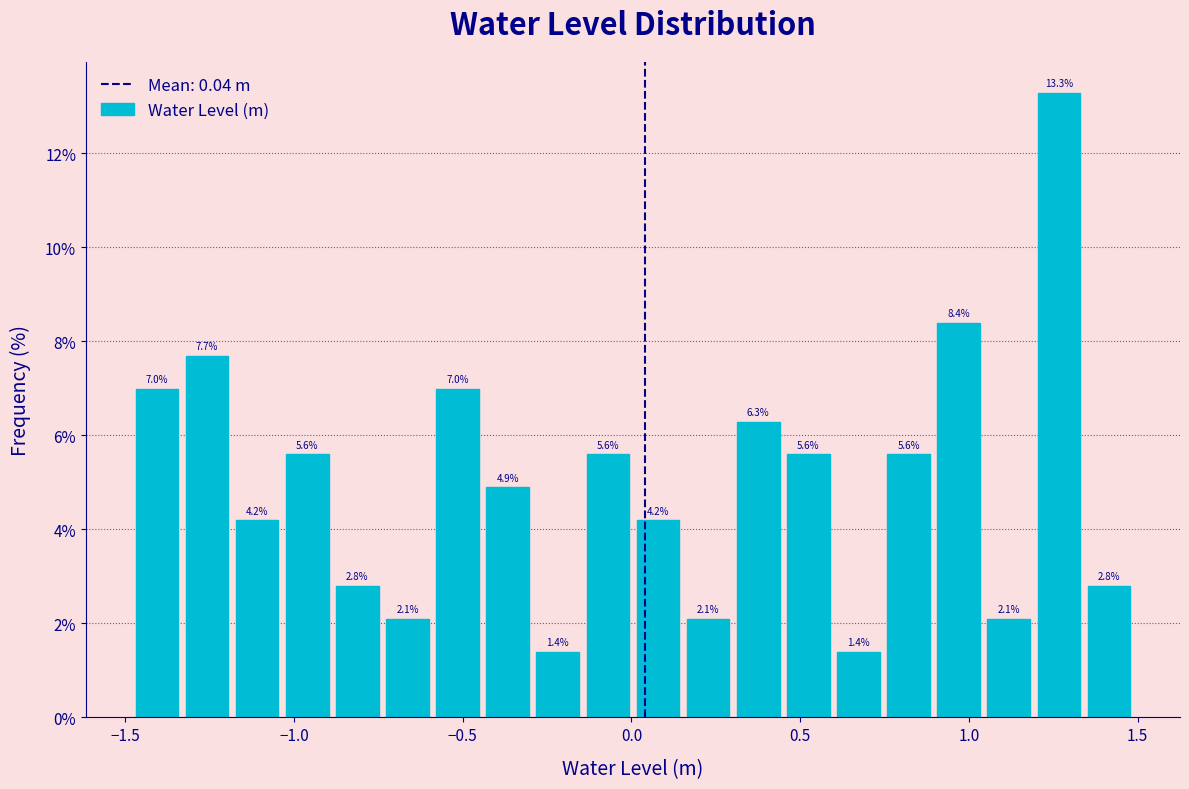

Around what value on the x-axis is the tallest bar? Give the approximate position of its centre, as read against the axis.

1.25